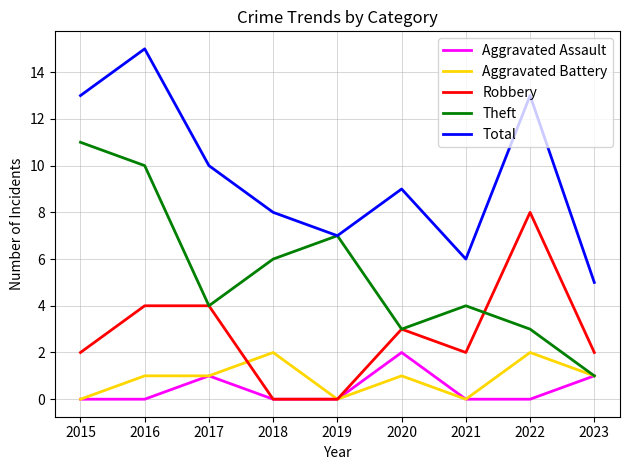

True or false: Theft and Robbery intersect in this chart.

True